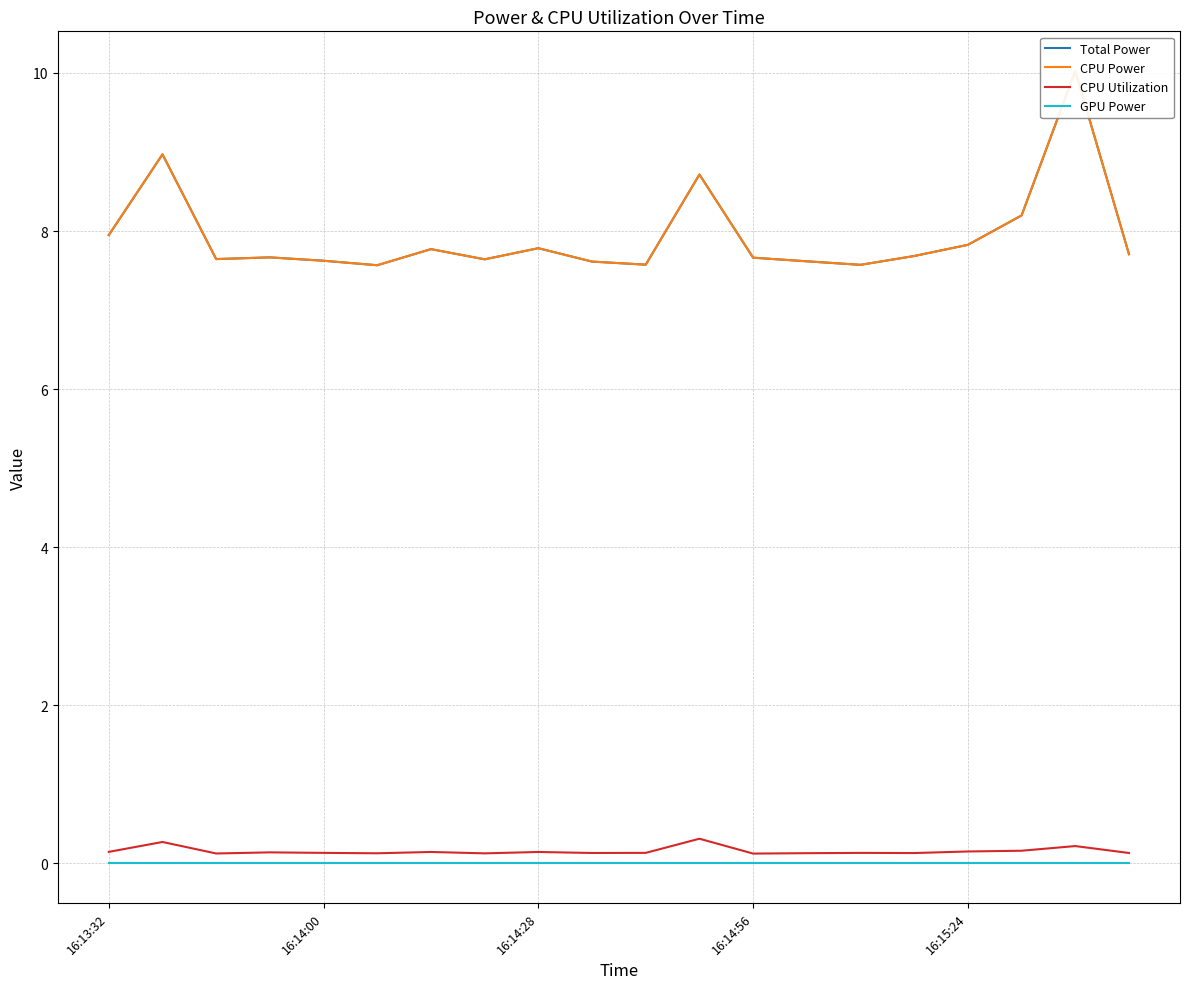

True or false: Total Power and CPU Power cross at least once.

False